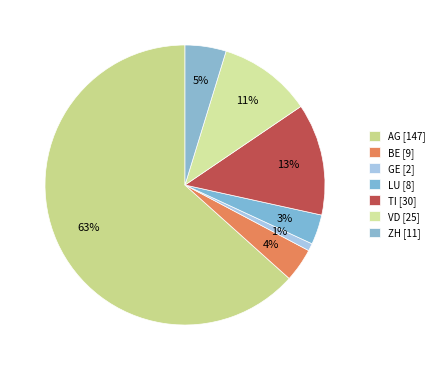

Rank the categories by value from lowest to highest.

GE, LU, BE, ZH, VD, TI, AG